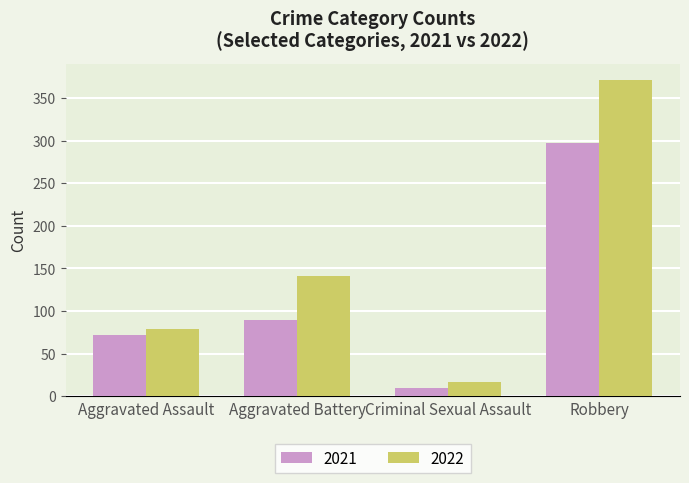

Is it true that 2022 equals 53 at Aggravated Battery?

False